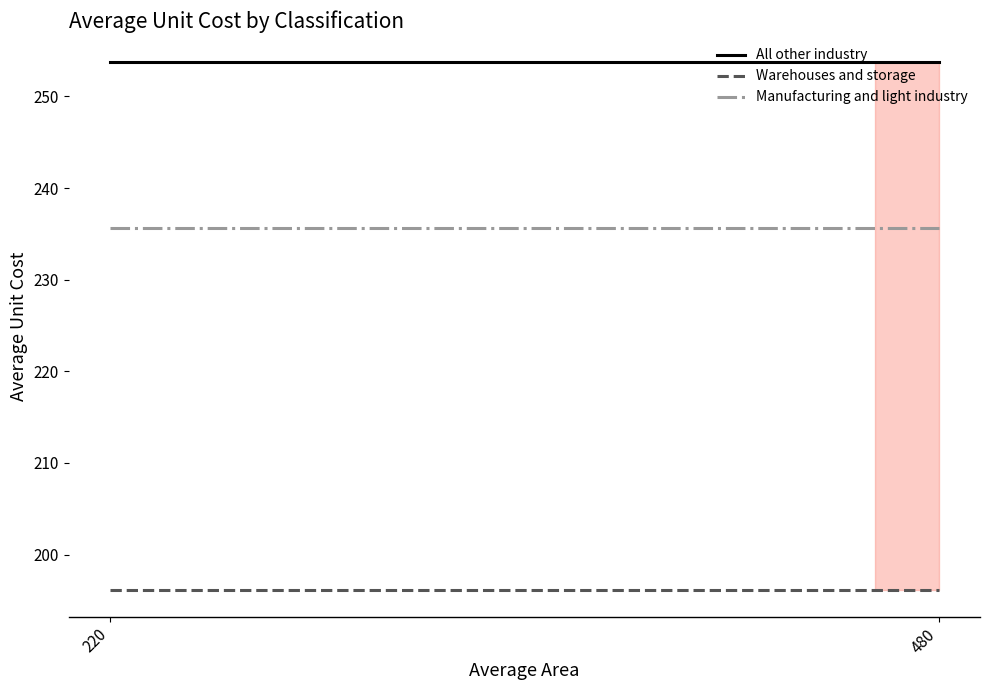

What is the value of the Manufacturing and light industry point at the 1st from the left?

235.7